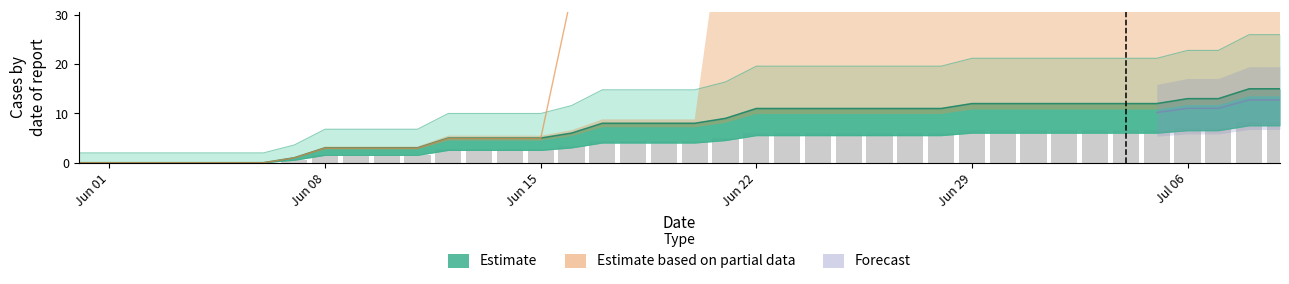

How many data points are above 4?

23